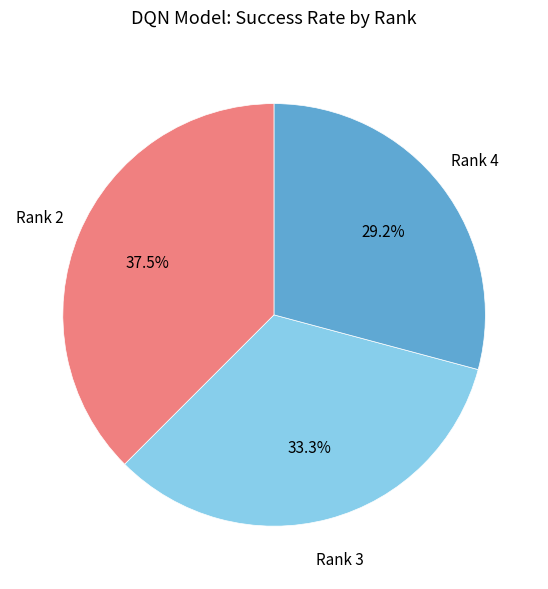

How many slices are in this pie chart?

3